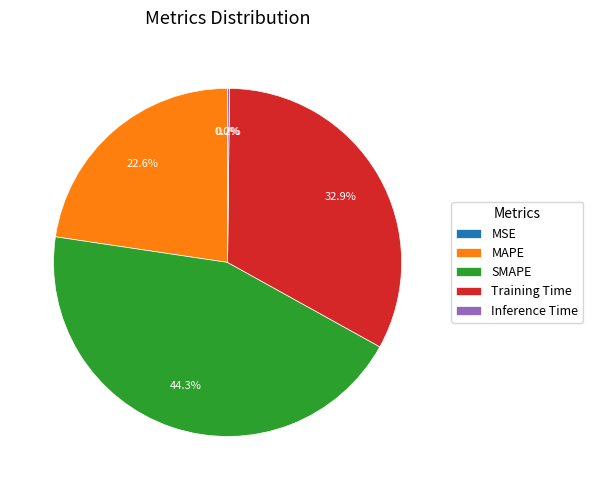

The SMAPE slice represents 39% of the pie. True or false?

False